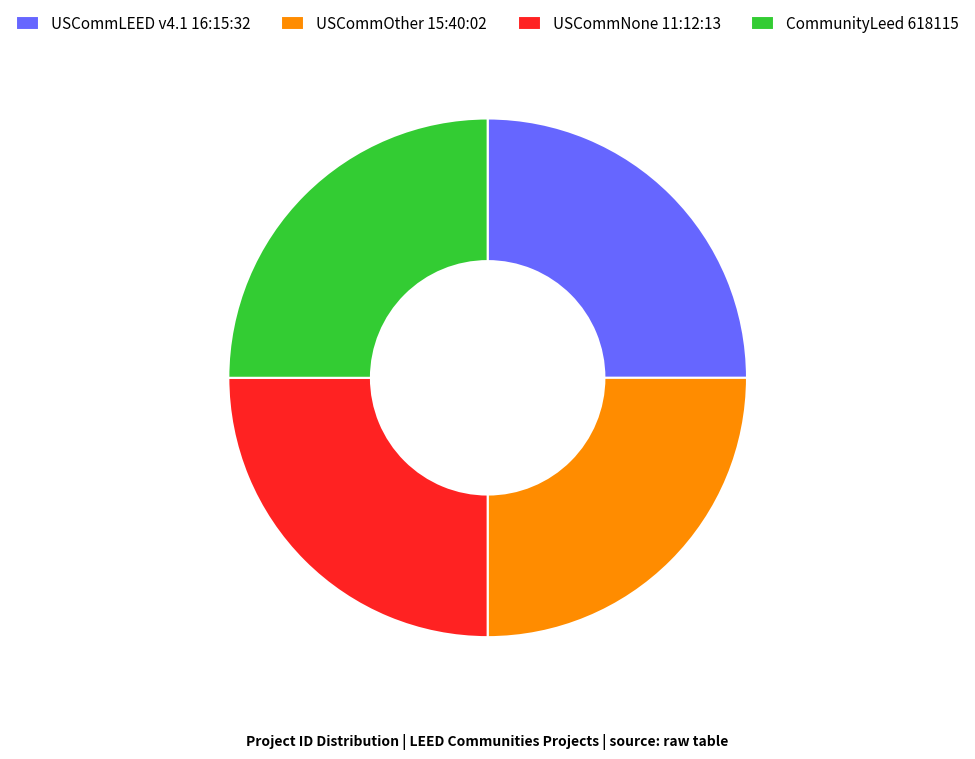

Does USCommLEED v4.1 16:15:32 account for over 50% of the chart?

No